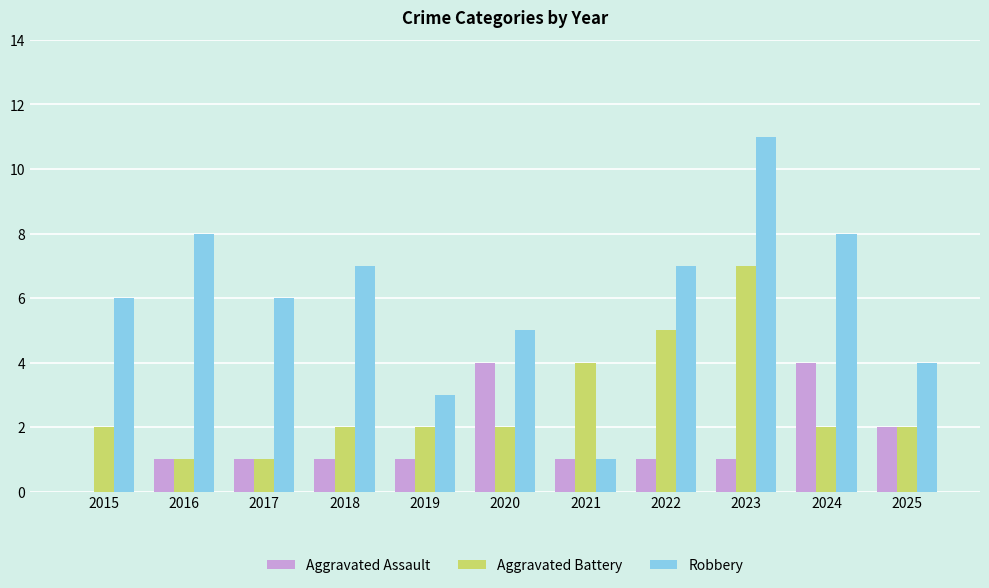

Read the Aggravated Battery value at 2016.

1